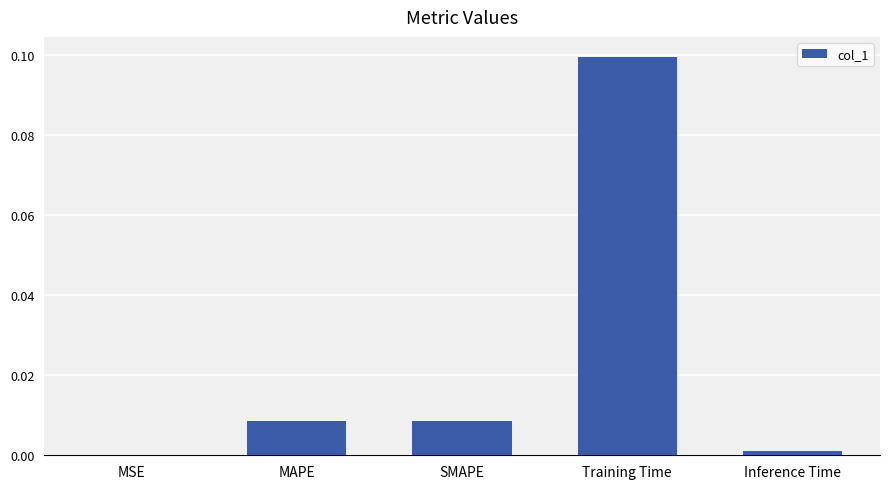

At which category does the chart reach its peak across all series?

Training Time